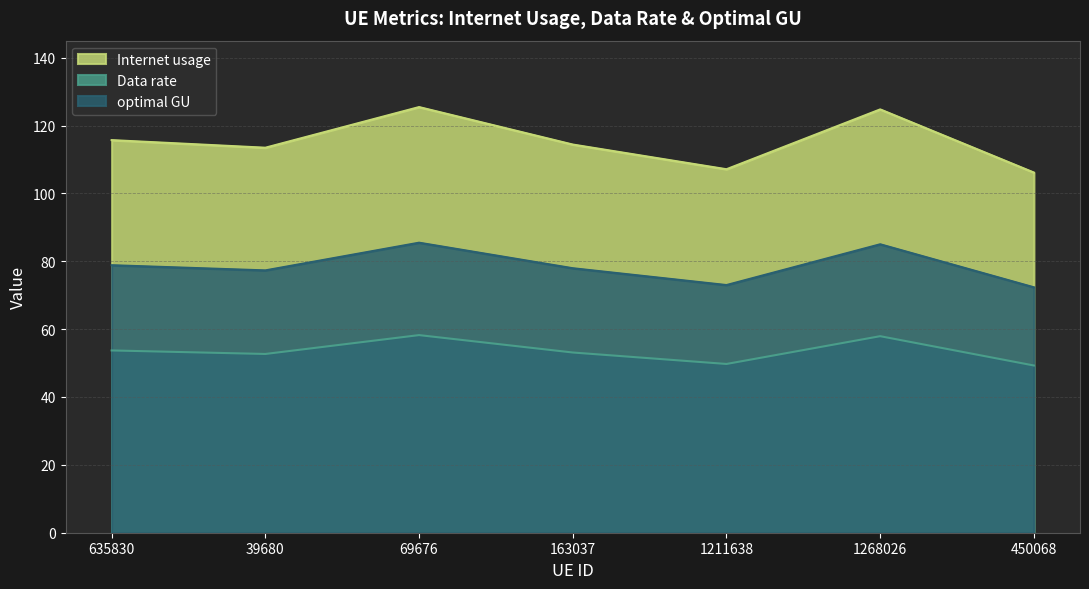

What is the average value of the Internet usage series?

115.3